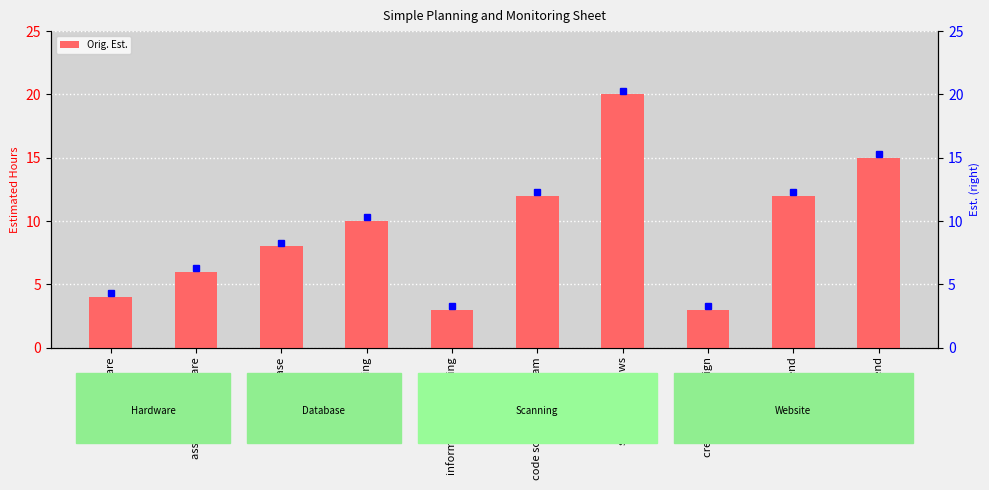

Are the bars grouped side by side (vs. stacked)?

No